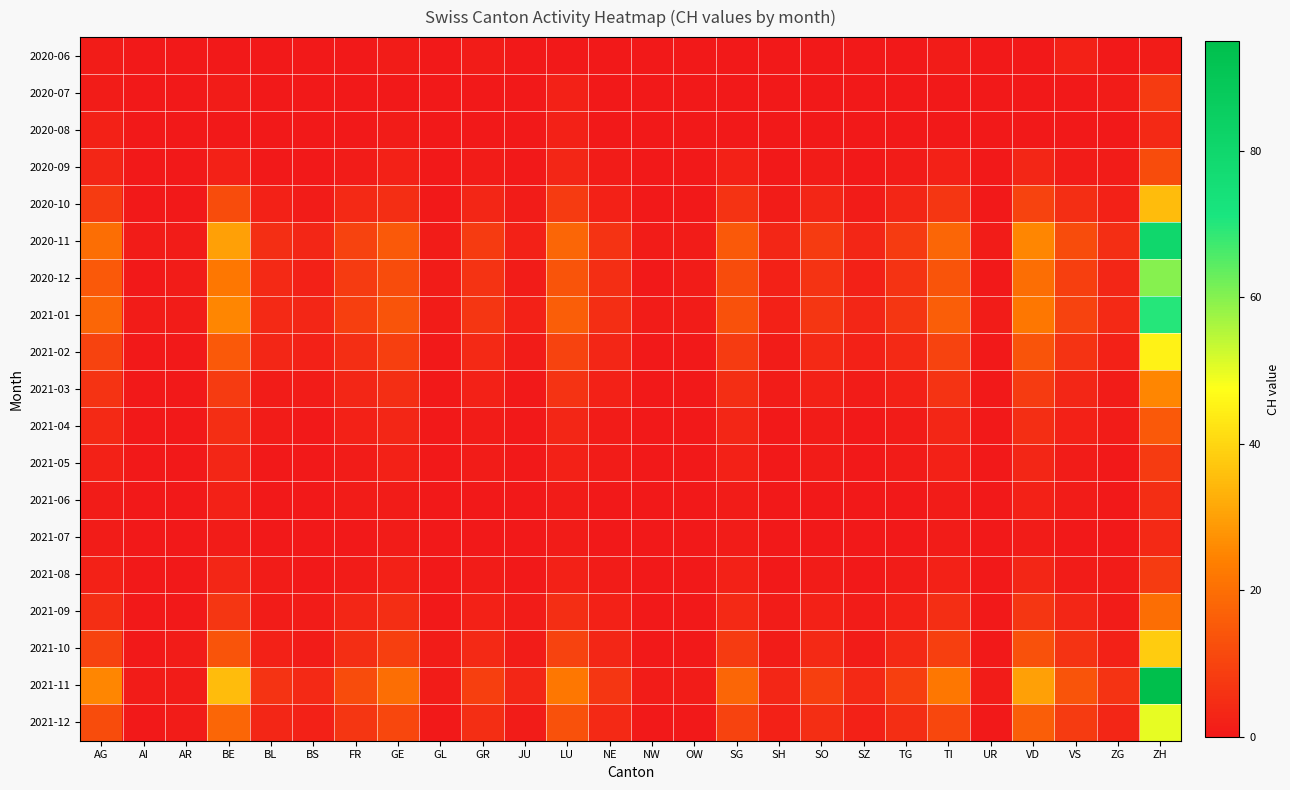

Reading left to right, transcribe all the data shown in this chart.

2020-06: AG=1	AI=0	AR=0	BE=0	BL=0	BS=0	FR=0	GE=1	GL=0	GR=1	JU=0	LU=0	NE=0	NW=0	OW=0	SG=0	SH=0	SO=0	SZ=0	TG=0	TI=1	UR=0	VD=0	VS=2	ZG=0	ZH=1
2020-07: AG=1	AI=0	AR=0	BE=1	BL=0	BS=0	FR=0	GE=0	GL=0	GR=0	JU=0	LU=2	NE=0	NW=0	OW=0	SG=0	SH=0	SO=0	SZ=0	TG=0	TI=0	UR=0	VD=0	VS=0	ZG=1	ZH=8
2020-08: AG=2	AI=0	AR=0	BE=0	BL=0	BS=0	FR=0	GE=1	GL=0	GR=0	JU=0	LU=2	NE=0	NW=0	OW=0	SG=0	SH=0	SO=0	SZ=0	TG=0	TI=0	UR=0	VD=0	VS=0	ZG=0	ZH=4
2020-09: AG=3	AI=0	AR=0	BE=2	BL=0	BS=0	FR=1	GE=2	GL=0	GR=1	JU=0	LU=3	NE=1	NW=0	OW=0	SG=2	SH=0	SO=1	SZ=0	TG=1	TI=2	UR=0	VD=3	VS=1	ZG=1	ZH=12
2020-10: AG=8	AI=0	AR=0	BE=12	BL=2	BS=1	FR=4	GE=5	GL=0	GR=3	JU=1	LU=8	NE=2	NW=0	OW=0	SG=6	SH=1	SO=3	SZ=1	TG=3	TI=7	UR=0	VD=10	VS=5	ZG=2	ZH=35
2020-11: AG=20	AI=1	AR=1	BE=30	BL=5	BS=3	FR=10	GE=15	GL=1	GR=8	JU=2	LU=18	NE=6	NW=1	OW=1	SG=15	SH=3	SO=8	SZ=3	TG=8	TI=18	UR=1	VD=25	VS=12	ZG=5	ZH=80
2020-12: AG=15	AI=0	AR=1	BE=22	BL=4	BS=2	FR=8	GE=12	GL=1	GR=6	JU=1	LU=14	NE=5	NW=0	OW=1	SG=12	SH=2	SO=6	SZ=2	TG=6	TI=14	UR=0	VD=20	VS=9	ZG=3	ZH=60
2021-01: AG=18	AI=1	AR=1	BE=25	BL=4	BS=3	FR=9	GE=14	GL=1	GR=7	JU=2	LU=16	NE=5	NW=1	OW=1	SG=13	SH=2	SO=7	SZ=3	TG=7	TI=16	UR=1	VD=22	VS=10	ZG=4	ZH=70
2021-02: AG=10	AI=0	AR=0	BE=15	BL=3	BS=2	FR=5	GE=9	GL=0	GR=4	JU=1	LU=10	NE=3	NW=0	OW=0	SG=8	SH=1	SO=4	SZ=2	TG=4	TI=10	UR=0	VD=14	VS=6	ZG=2	ZH=45
2021-03: AG=6	AI=0	AR=0	BE=8	BL=1	BS=1	FR=3	GE=5	GL=0	GR=2	JU=0	LU=6	NE=2	NW=0	OW=0	SG=5	SH=1	SO=2	SZ=1	TG=2	TI=6	UR=0	VD=8	VS=3	ZG=1	ZH=25
2021-04: AG=4	AI=0	AR=0	BE=5	BL=1	BS=0	FR=2	GE=3	GL=0	GR=1	JU=0	LU=3	NE=1	NW=0	OW=0	SG=3	SH=0	SO=1	SZ=0	TG=1	TI=3	UR=0	VD=5	VS=2	ZG=1	ZH=15
2021-05: AG=2	AI=0	AR=0	BE=3	BL=0	BS=0	FR=1	GE=2	GL=0	GR=1	JU=0	LU=2	NE=1	NW=0	OW=0	SG=2	SH=0	SO=1	SZ=0	TG=1	TI=2	UR=0	VD=3	VS=1	ZG=0	ZH=8
2021-06: AG=1	AI=0	AR=0	BE=2	BL=0	BS=0	FR=1	GE=1	GL=0	GR=0	JU=0	LU=1	NE=0	NW=0	OW=0	SG=1	SH=0	SO=0	SZ=0	TG=0	TI=1	UR=0	VD=2	VS=1	ZG=0	ZH=5
2021-07: AG=1	AI=0	AR=0	BE=1	BL=0	BS=0	FR=0	GE=1	GL=0	GR=0	JU=0	LU=1	NE=0	NW=0	OW=0	SG=1	SH=0	SO=0	SZ=0	TG=0	TI=1	UR=0	VD=1	VS=0	ZG=0	ZH=4
2021-08: AG=2	AI=0	AR=0	BE=3	BL=1	BS=0	FR=1	GE=2	GL=0	GR=1	JU=0	LU=2	NE=1	NW=0	OW=0	SG=2	SH=0	SO=1	SZ=0	TG=1	TI=2	UR=0	VD=3	VS=1	ZG=1	ZH=8
2021-09: AG=5	AI=0	AR=0	BE=7	BL=1	BS=1	FR=3	GE=5	GL=0	GR=2	JU=1	LU=5	NE=2	NW=0	OW=0	SG=4	SH=1	SO=2	SZ=1	TG=2	TI=5	UR=0	VD=7	VS=3	ZG=1	ZH=20
2021-10: AG=10	AI=0	AR=1	BE=14	BL=2	BS=1	FR=5	GE=9	GL=1	GR=4	JU=1	LU=10	NE=3	NW=0	OW=0	SG=8	SH=1	SO=4	SZ=1	TG=4	TI=9	UR=0	VD=13	VS=6	ZG=2	ZH=38
2021-11: AG=25	AI=1	AR=1	BE=35	BL=6	BS=4	FR=12	GE=20	GL=1	GR=9	JU=3	LU=22	NE=7	NW=1	OW=1	SG=18	SH=3	SO=9	SZ=4	TG=9	TI=22	UR=1	VD=30	VS=14	ZG=6	ZH=95
2021-12: AG=12	AI=0	AR=1	BE=18	BL=3	BS=2	FR=7	GE=11	GL=0	GR=5	JU=1	LU=13	NE=4	NW=0	OW=0	SG=10	SH=2	SO=5	SZ=2	TG=5	TI=11	UR=0	VD=16	VS=8	ZG=3	ZH=50